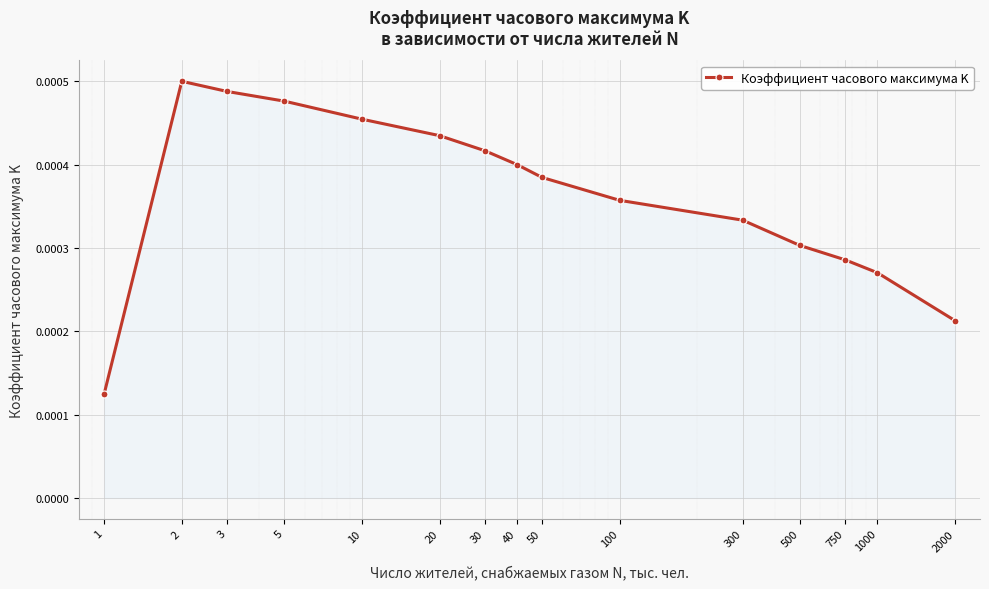

True or false: there are more than 0 points higher than both neighbors.

True